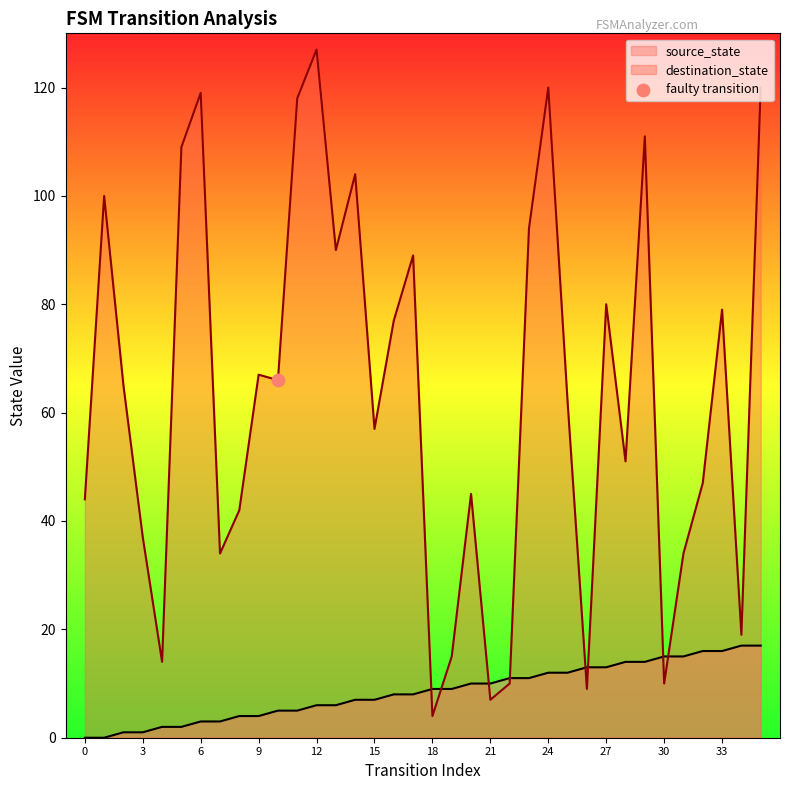

At how many categories does at least one series exceed 89?

11